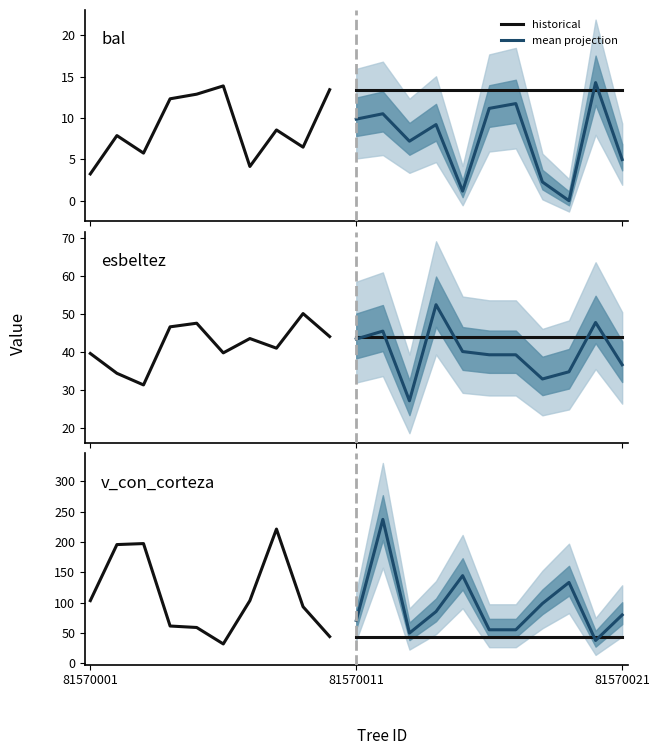

List the labels in order of v_con_corteza value, largest first.

81570012, 81570008, 81570003, 81570002, 81570015, 81570019, 81570001, 81570007, 81570018, 81570009, 81570014, 81570021, 81570011, 81570004, 81570005, 81570016, 81570017, 81570013, 81570010, 81570020, 81570006